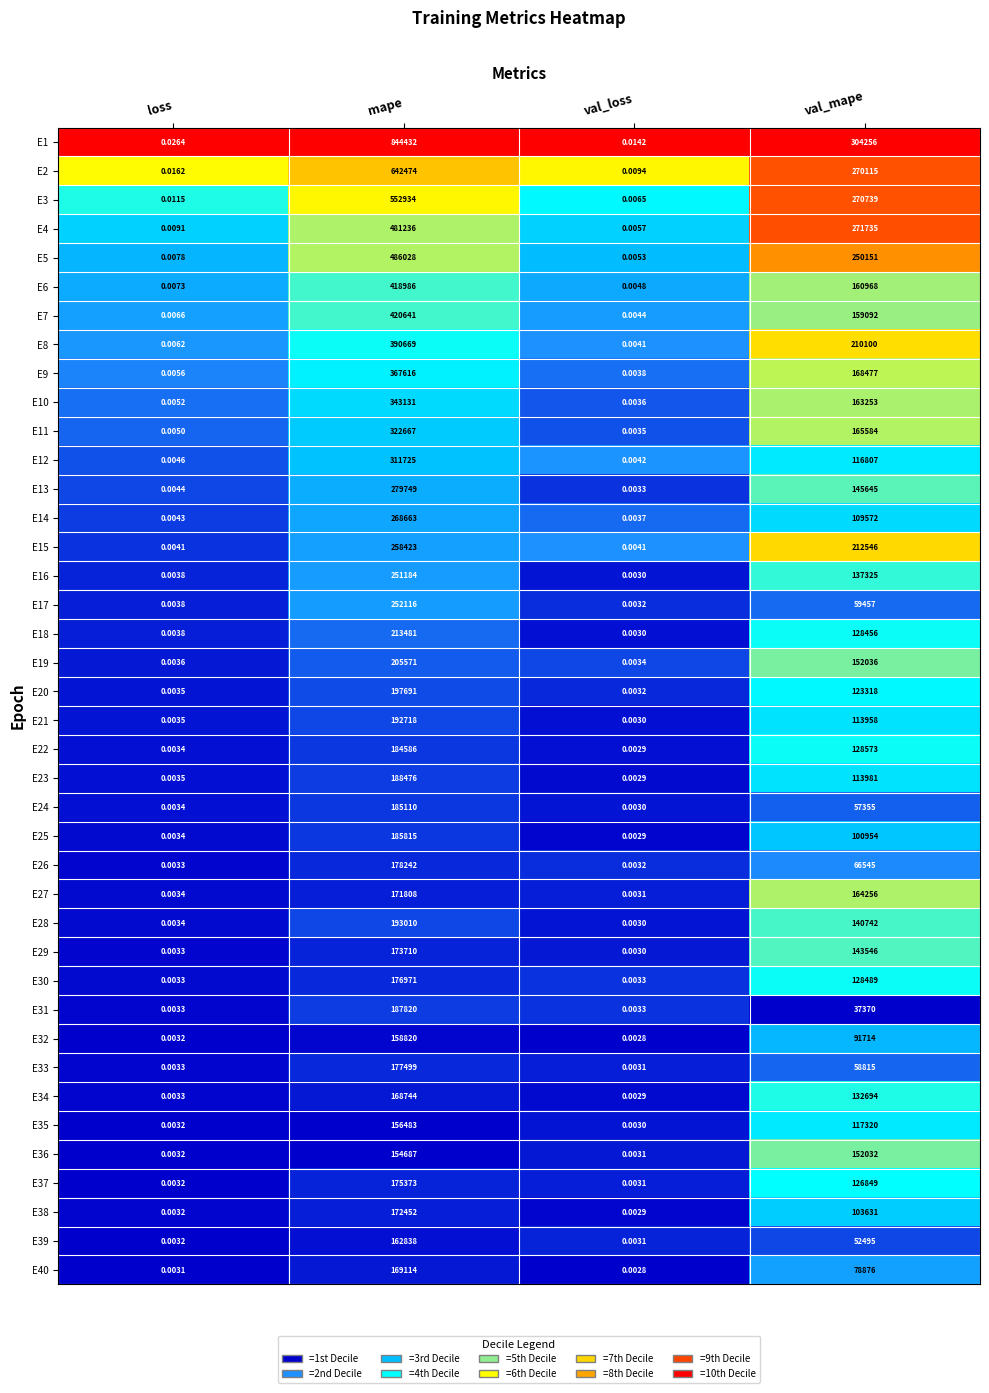

Where does the E38 series first go above 103631?

mape